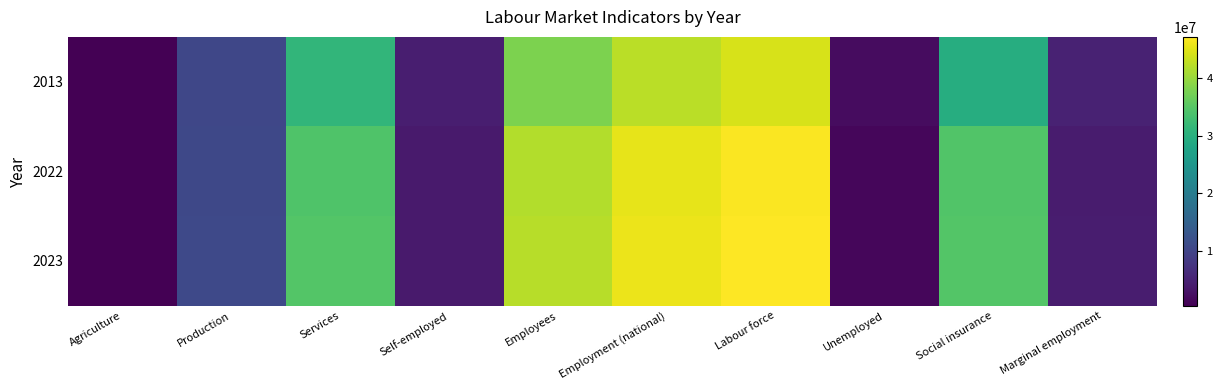

Reading left to right, extract all data points from this chart.

2013: Agriculture=641000	Production=10434000	Services=31275000	Self-employed=4495000	Employees=37855000	Employment (national)=42285000	Labour force=44309000	Unemployed=2024000	Social insurance=29616000	Marginal employment=5066000
2022: Agriculture=557000	Production=10738000	Services=34301000	Self-employed=3909000	Employees=41687000	Employment (national)=45457000	Labour force=46800000	Unemployed=1343000	Social insurance=34445000	Marginal employment=4164000
2023: Agriculture=554000	Production=10780000	Services=34599000	Self-employed=3879000	Employees=42054000	Employment (national)=45785000	Labour force=47119000	Unemployed=1334000	Social insurance=34709000	Marginal employment=4266000